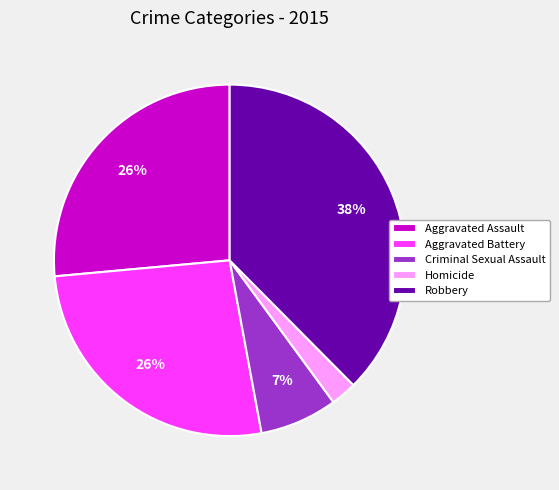

Combined, do Aggravated Assault and Homicide account for over 50%?

No